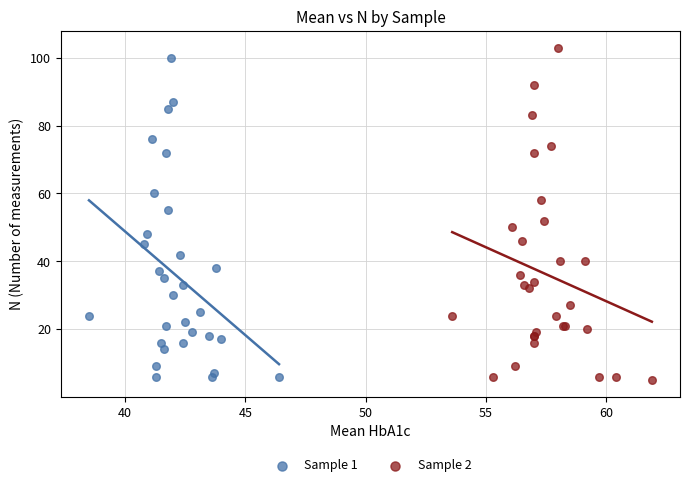

What are all the series names shown in the legend?

Sample 1, Sample 2